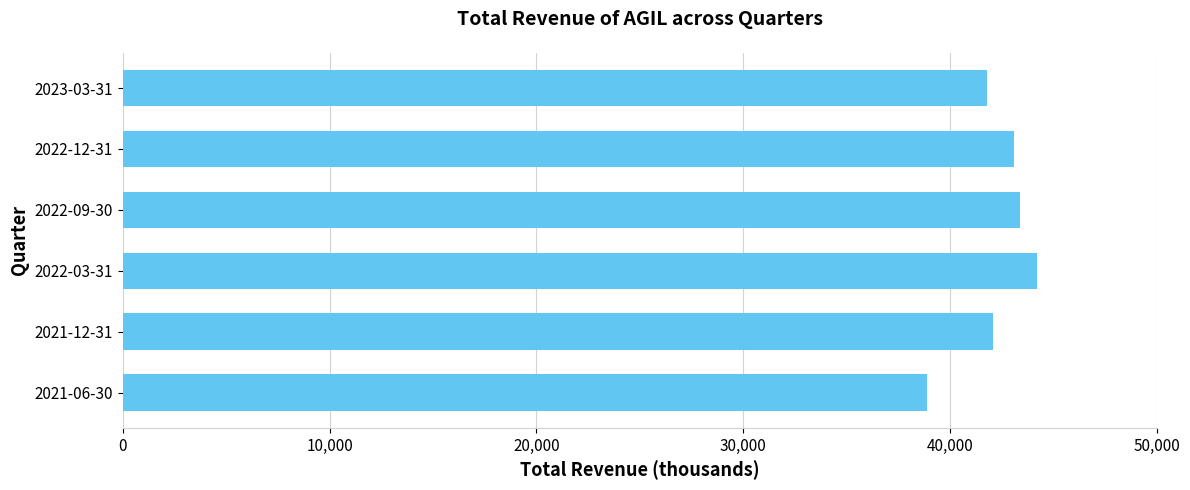

Are the bars horizontal?

Yes